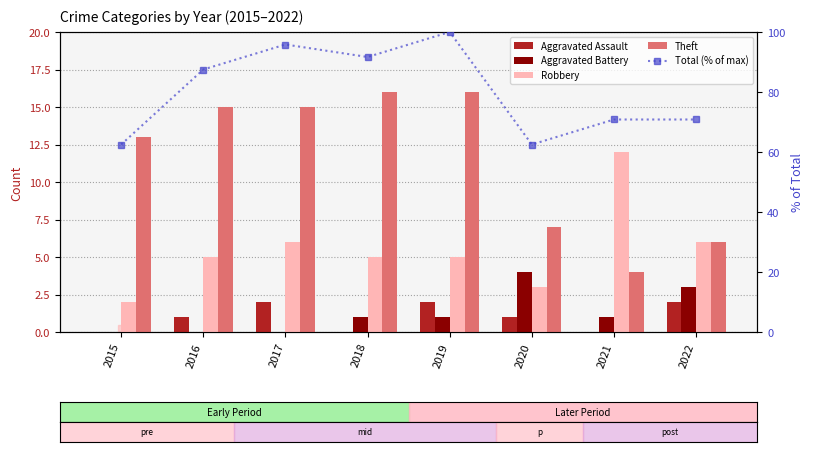

Which label corresponds to the largest value in the chart?

2019